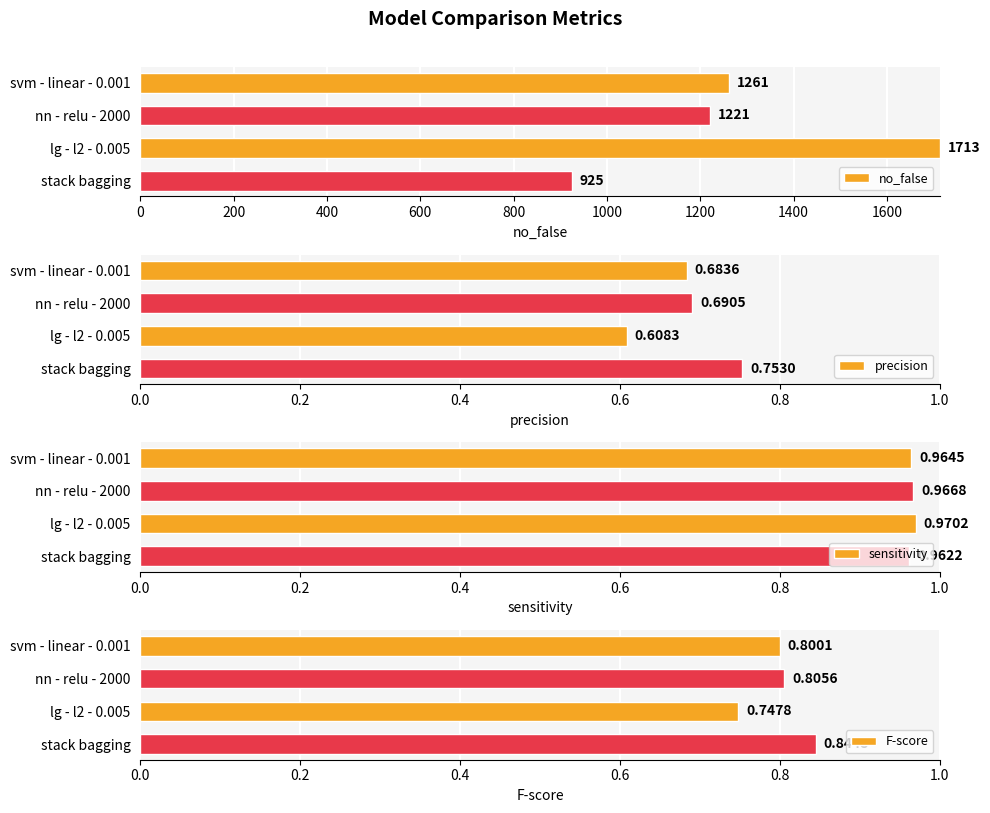

Where is precision nearest to the value 0?

lg - l2 - 0.005